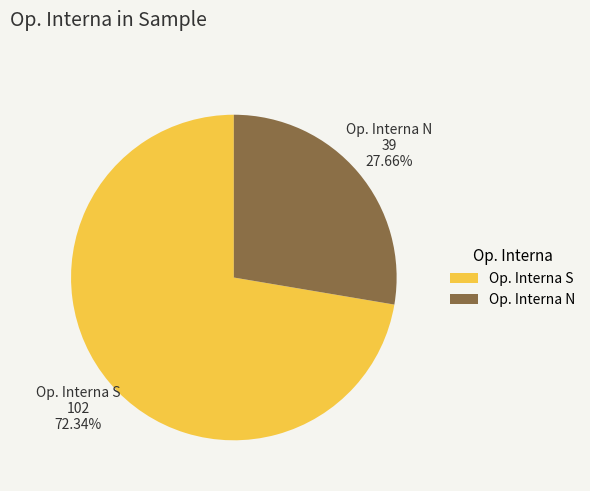

Which category has the smallest portion of the pie?

Op. Interna N